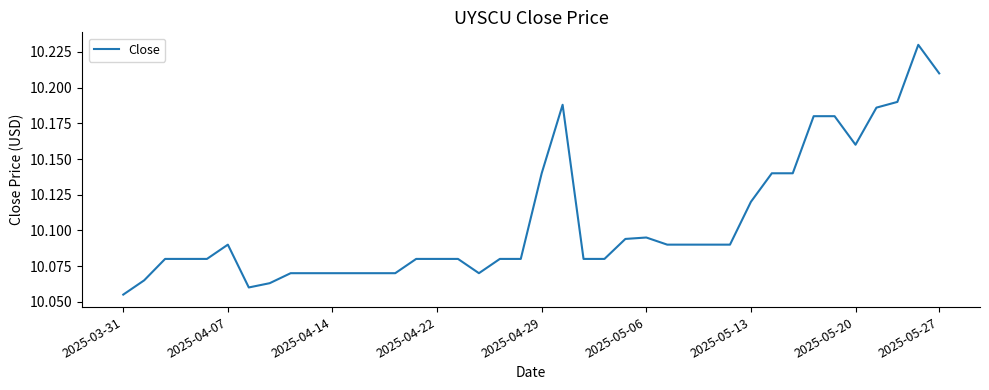

Does the chart display data point markers on the line(s)?

No